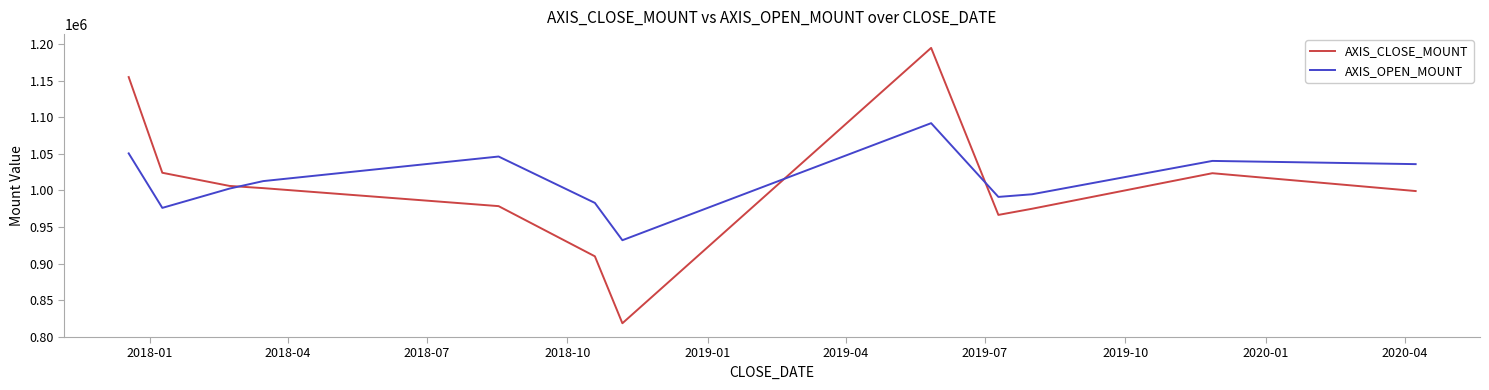

Rank the series by their maximum value, from highest to lowest.

AXIS_CLOSE_MOUNT, AXIS_OPEN_MOUNT